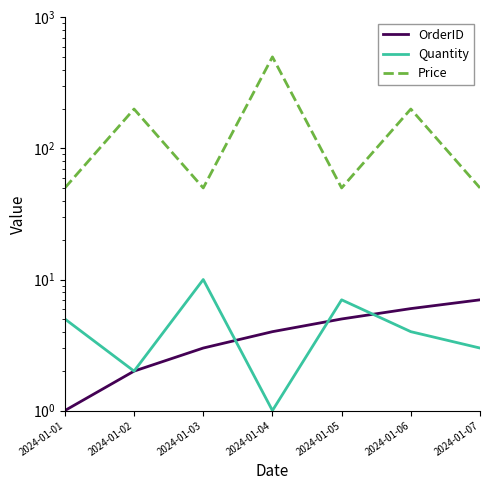

What is the average value of the Price series?

157